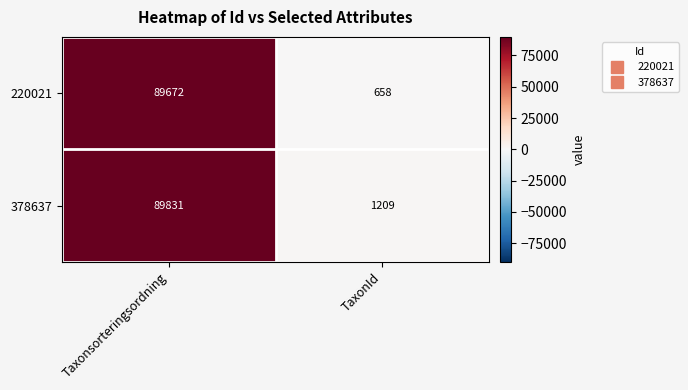

List the series in order of their peak value, lowest first.

220021, 378637